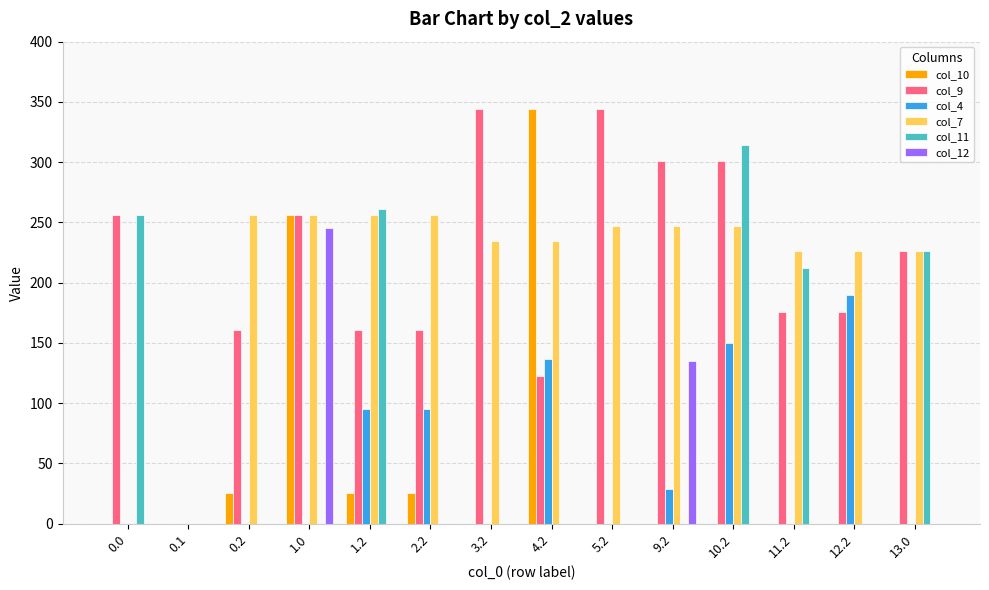

The value of col_7 at 9.2 is 388.2. True or false?

False